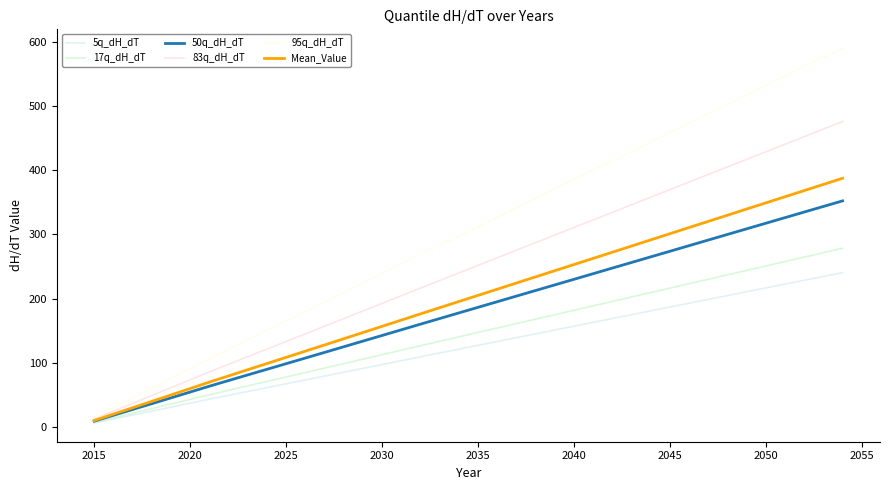

What are all the series names shown in the legend?

5q_dH_dT, 17q_dH_dT, 50q_dH_dT, 83q_dH_dT, 95q_dH_dT, Mean_Value